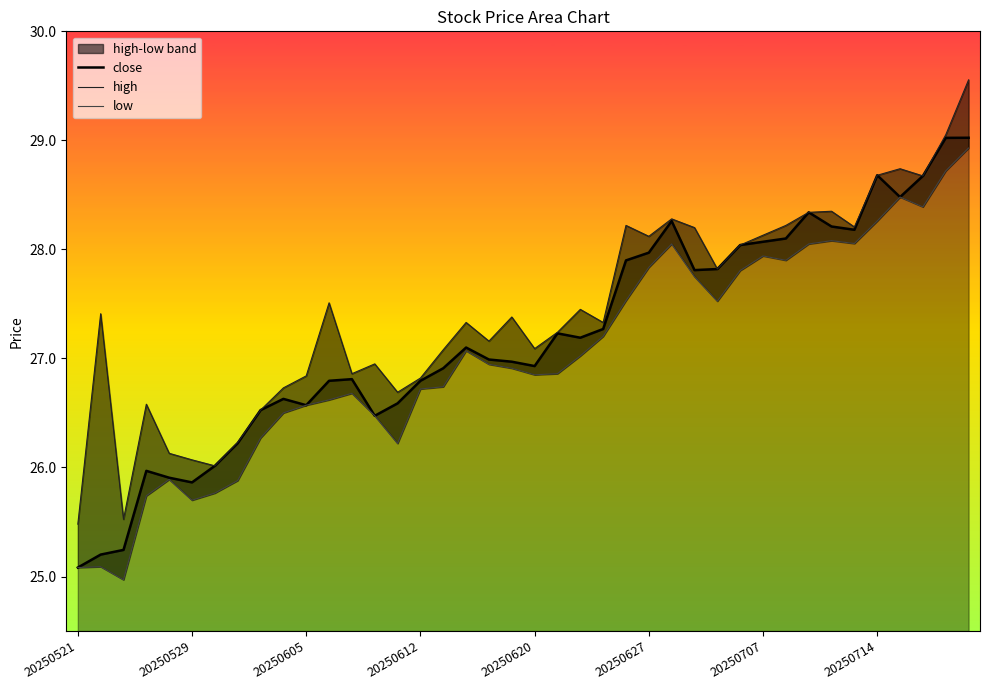

Which series has the widest spread of values?

high